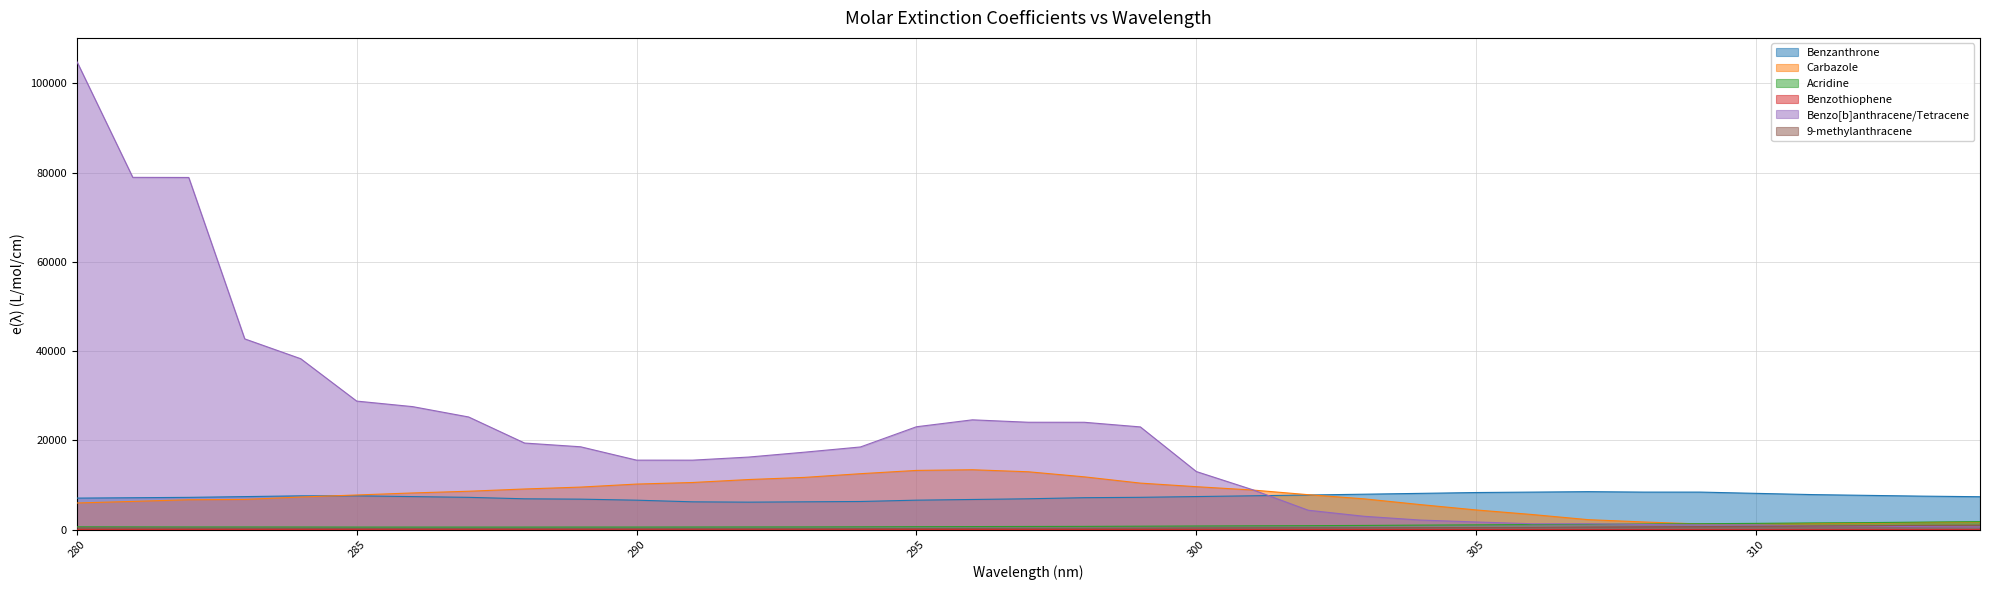

Reading right to left, list all the values displayed in this chart.

Benzanthrone: 314=7396	313=7524	312=7698	311=7876	310=8151	309=8436	308=8435	307=8532	306=8434	305=8337	304=8148	303=7963	302=7781	301=7604	300=7432	299=7263	298=7179	297=6936	296=6778	295=6624	294=6327	293=6254	292=6182	291=6253	290=6621	289=6853	288=6932	287=7257	286=7425	285=7596	284=7596	283=7423	282=7254	281=7171	280=7089
Carbazole: 314=1735	313=1621	312=1479	311=1382	310=1345	309=1291	308=1737	307=2259	306=3409	305=4433	304=5635	303=6922	302=7850	301=8902	300=9645	299=10449	298=11850	297=12986	296=13441	295=13291	294=12555	293=11727	292=11246	291=10585	290=10231	289=9555	288=9130	287=8625	286=8242	285=7786	284=7328	283=6793	282=6718	281=6344	280=5993
Acridine: 314=1816	313=1714	312=1600	311=1528	310=1426	309=1346	308=1286	307=1228	306=1159	305=1094	304=1033	303=964	302=910	301=879	300=840	299=793	298=749	297=732	296=707	295=683	294=653	293=631	292=624	291=613	290=603	289=603	288=597	287=597	286=597	285=598	284=612	283=620	282=620	281=635	280=650
Benzothiophene: 314=4	313=6	312=7	311=0	310=0	309=0	308=0	307=0	306=0	305=0	304=0	303=0	302=0	301=0	300=0	299=0	298=0	297=0	296=0	295=0	294=0	293=0	292=0	291=0	290=0	289=0	288=0	287=0	286=0	285=0	284=0	283=0	282=0	281=0	280=0
Benzo[b]anthracene/Tetracene: 314=634	313=685	312=790	311=826	310=1074	309=1074	308=1173	307=1338	306=1338	305=1741	304=2167	303=3009	302=4366	301=8988	300=13040	299=23037	298=24074	297=24081	296=24625	295=23072	294=18546	293=17377	292=16281	291=15589	290=15594	289=18586	288=19423	287=25265	286=27583	285=28824	284=38318	283=42764	282=78924	281=78948	280=104951
9-methylanthracene: 314=1028	313=981	312=902	311=844	310=761	309=700	308=653	307=604	306=520	305=496	304=468	303=452	302=446	301=433	300=411	299=371	298=339	297=331	296=292	295=268	294=250	293=241	292=238	291=238	290=235	289=240	288=248	287=254	286=262	285=275	284=297	283=310	282=328	281=359	280=384